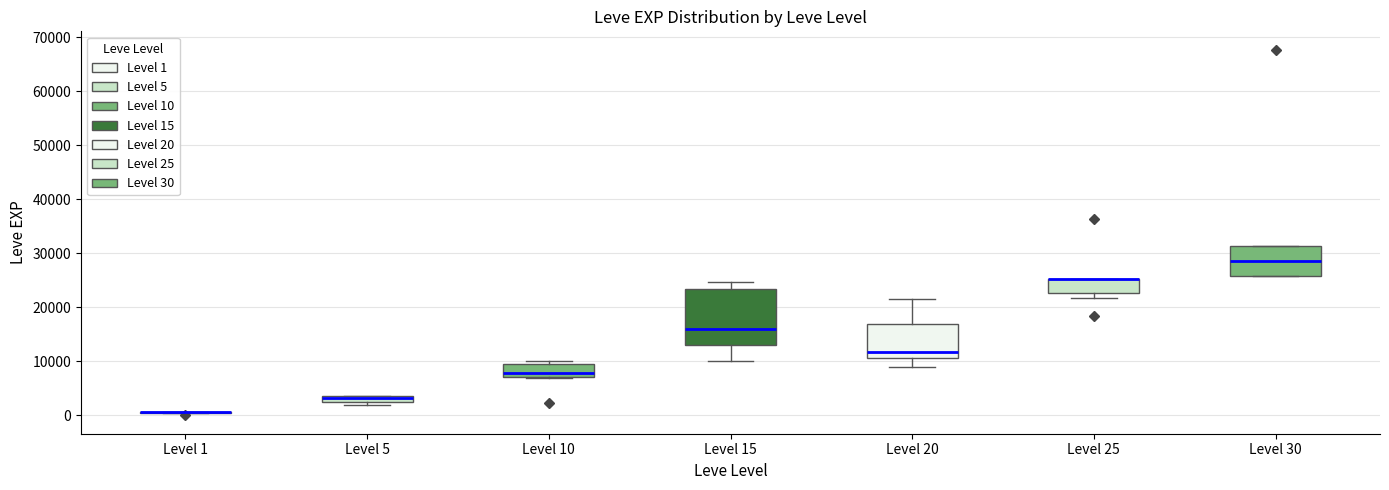

Comparing the boxes themselves (not the whiskers), which one is the tallest?

Level 15